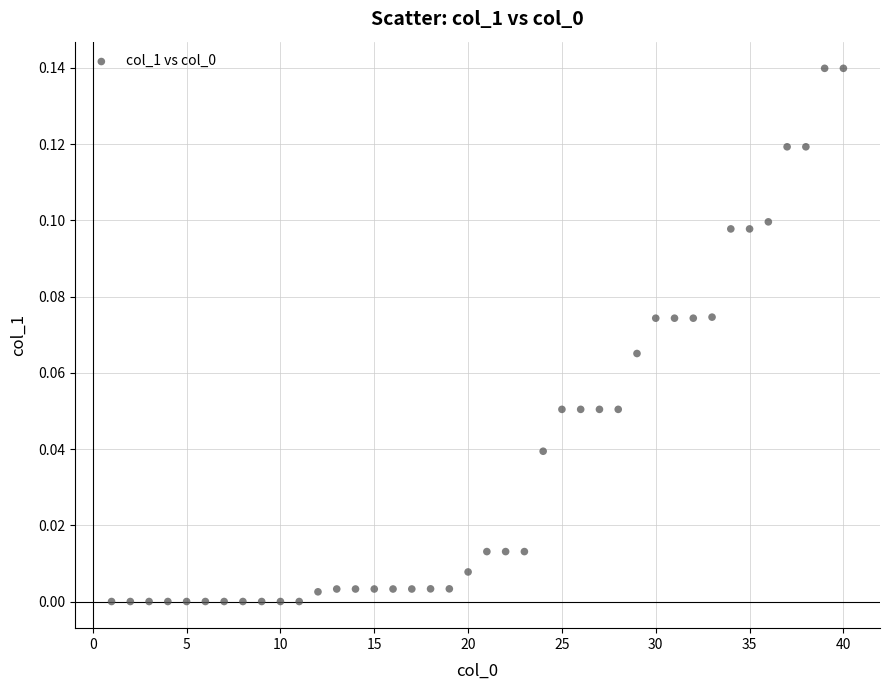

What is the range of X values (max minus min)?

39.0